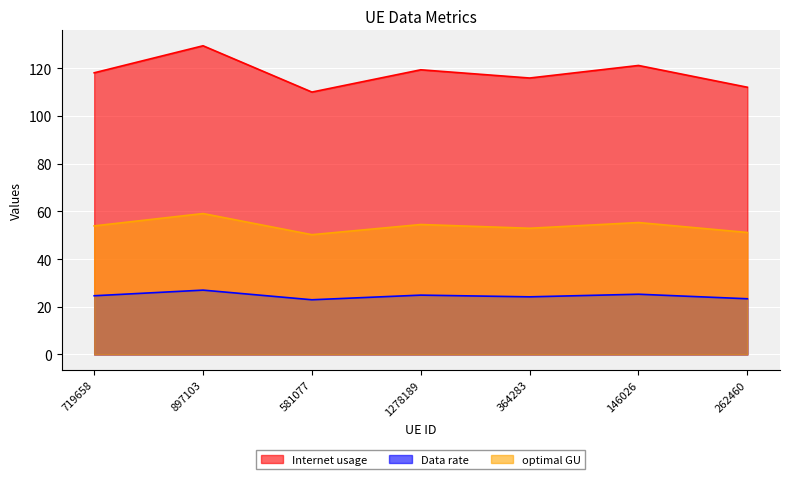

At which category does the chart reach its peak across all series?

897103